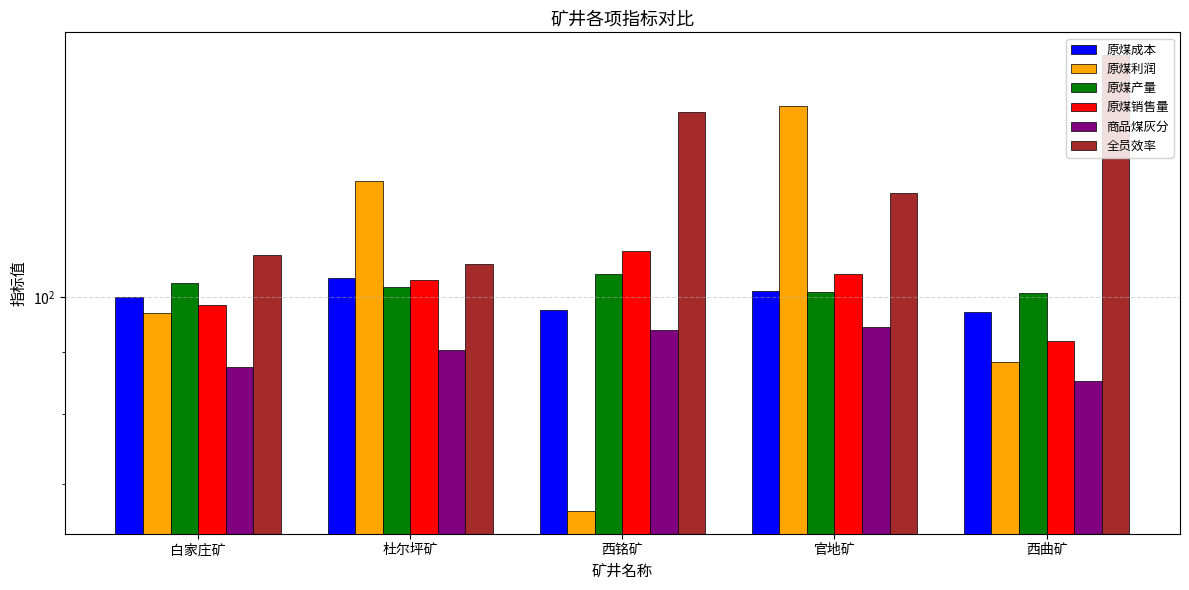

Rank the series at 官地矿 from highest to lowest value.

原煤利润, 全员效率, 原煤销售量, 原煤成本, 原煤产量, 商品煤灰分